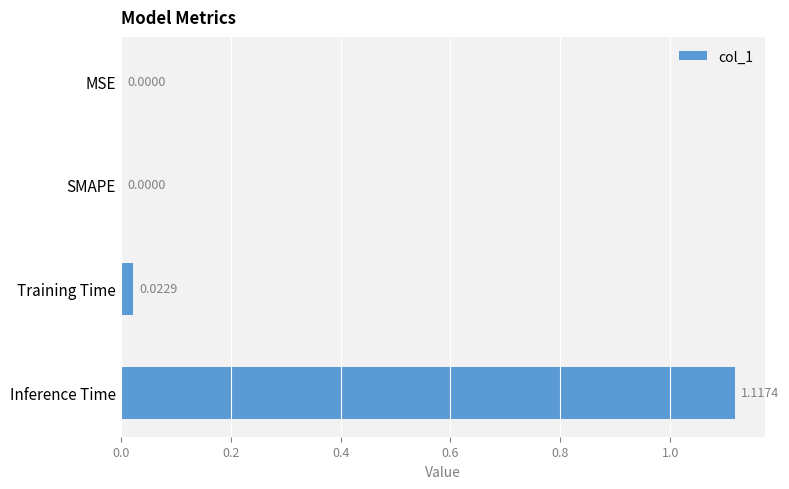

What is the change in value from Training Time to Inference Time?

+1.1